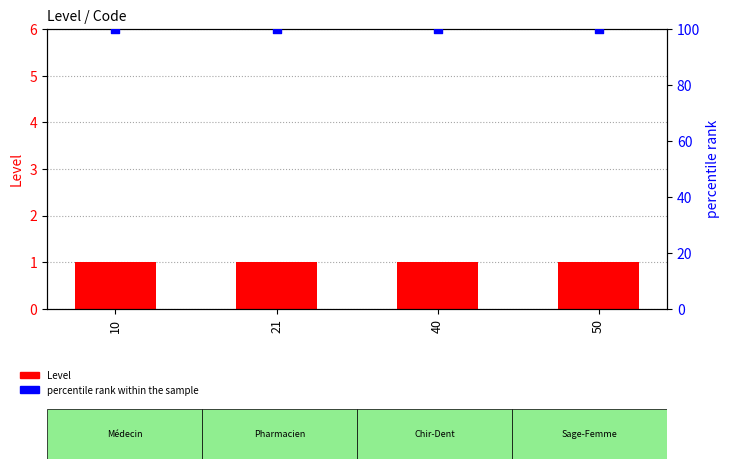

At which category is the sum across all series the highest?

10